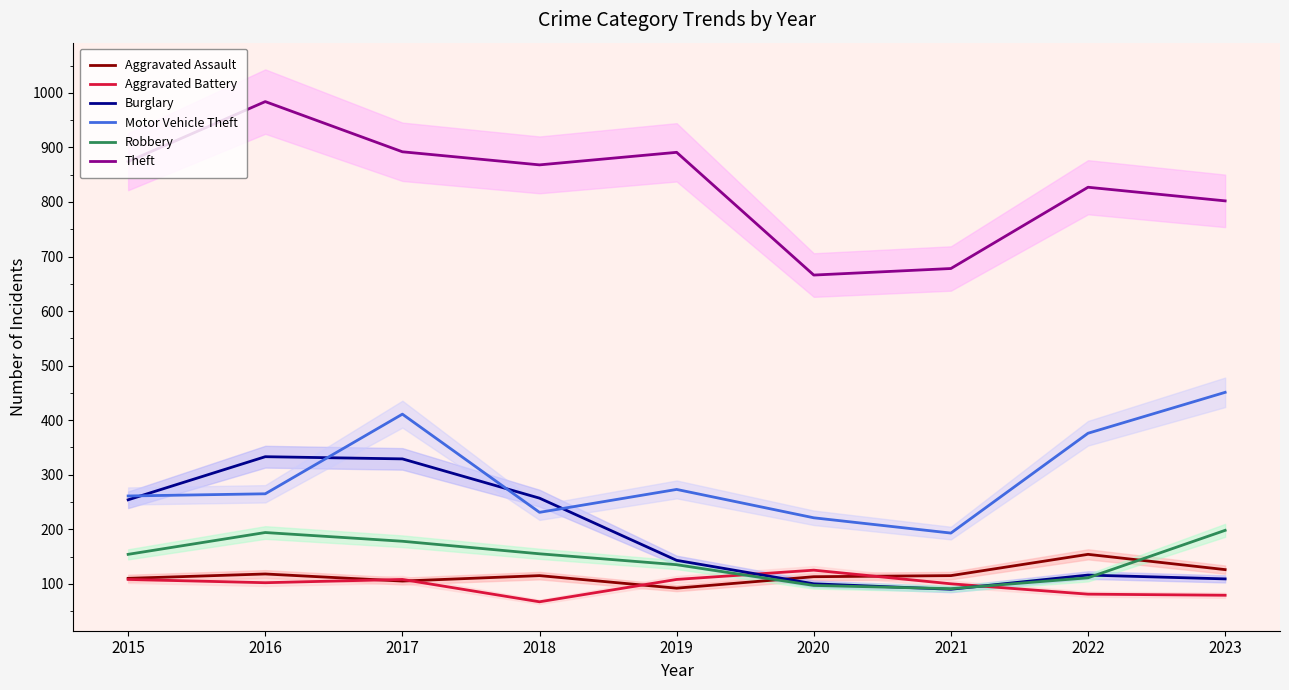

How many intersections are there between Aggravated Assault and Burglary?

1